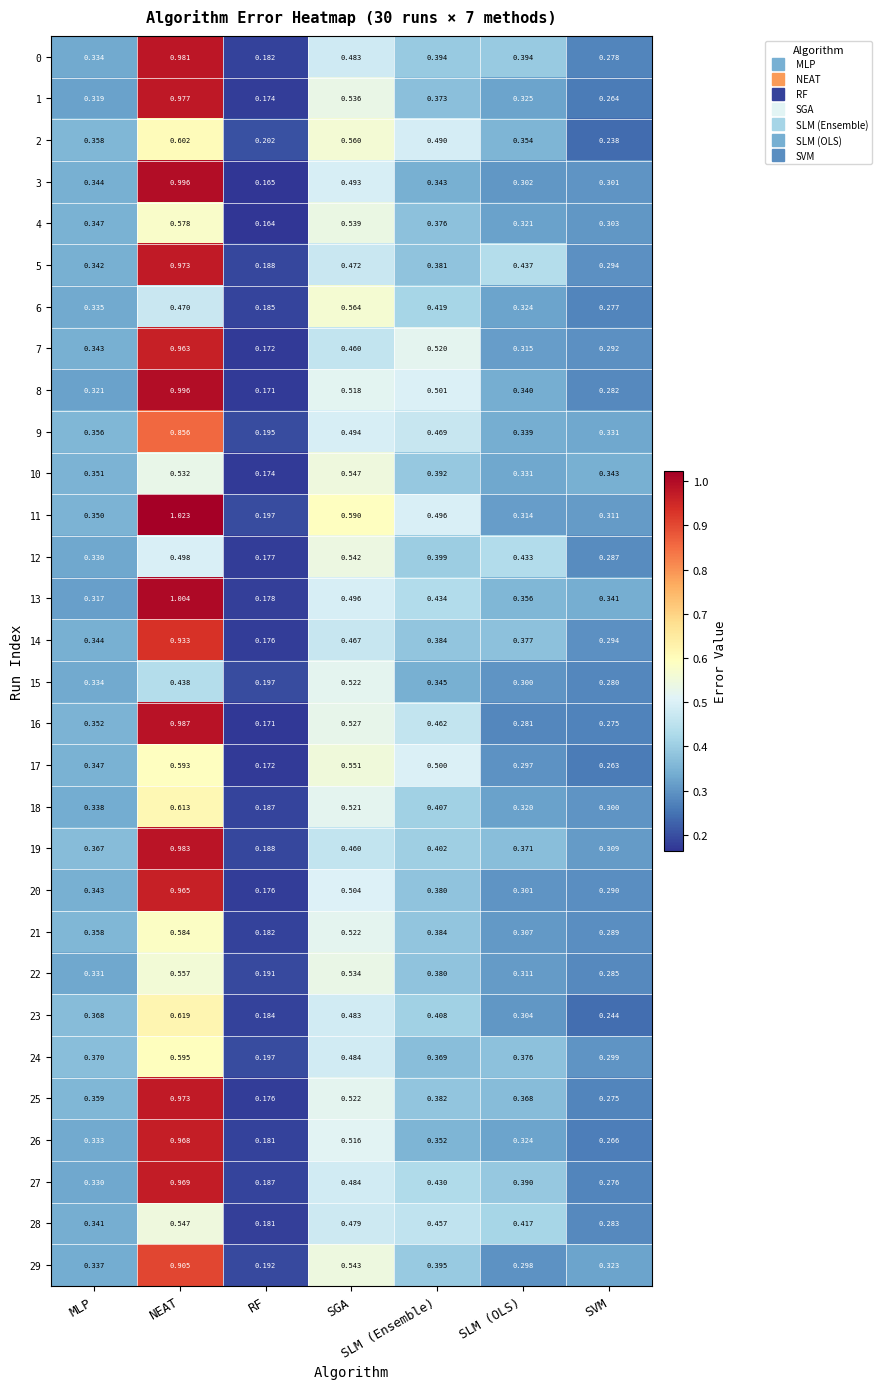

At which label is 8 closest to 0?

RF